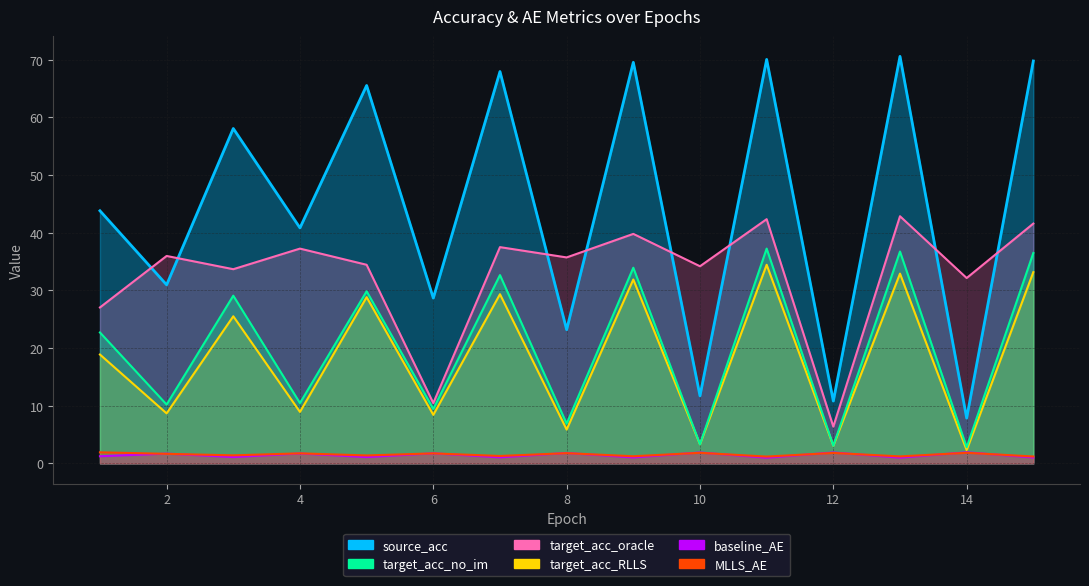

Which has a higher value, 3 or 15?

15